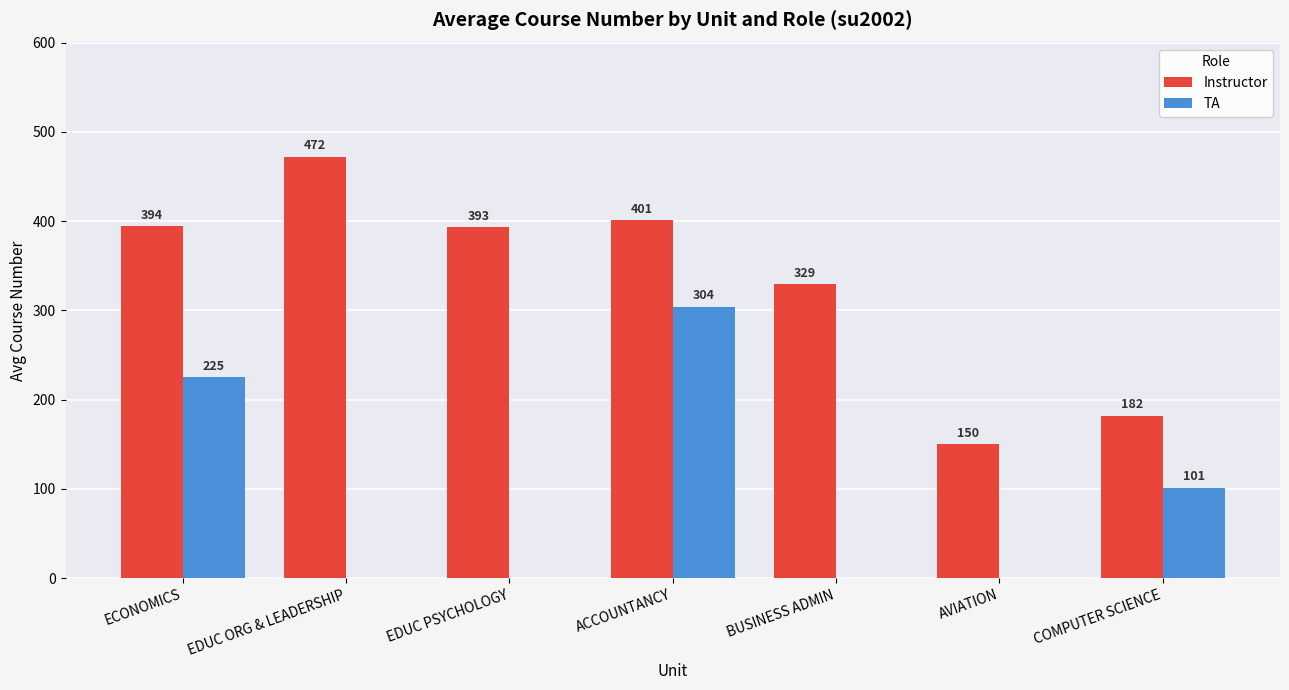

What is the maximum value shown in the chart?

472